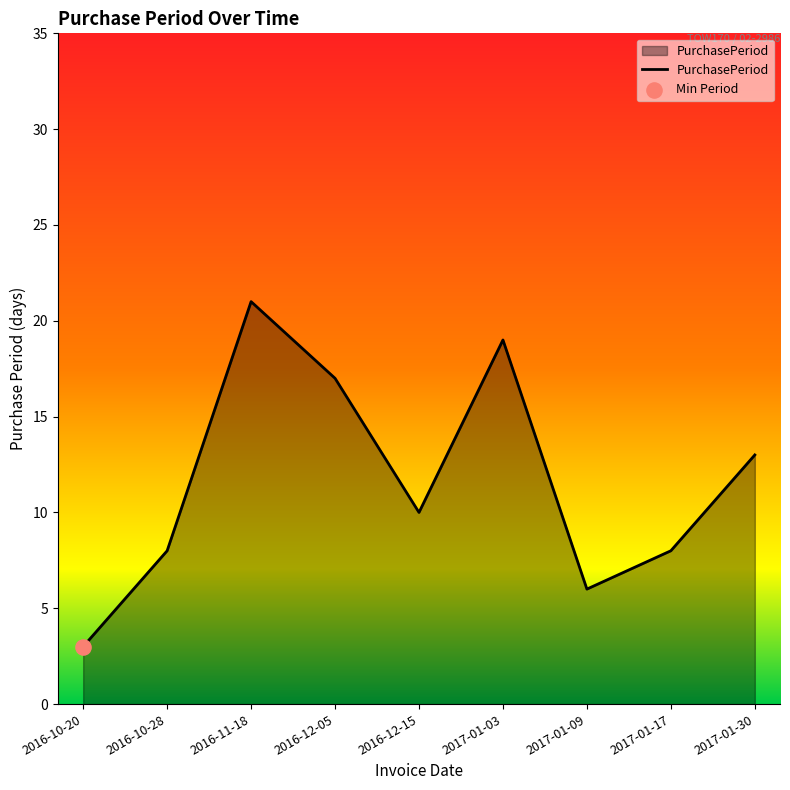

Between 2017-01-03 and 2016-12-15, which is larger?

2017-01-03